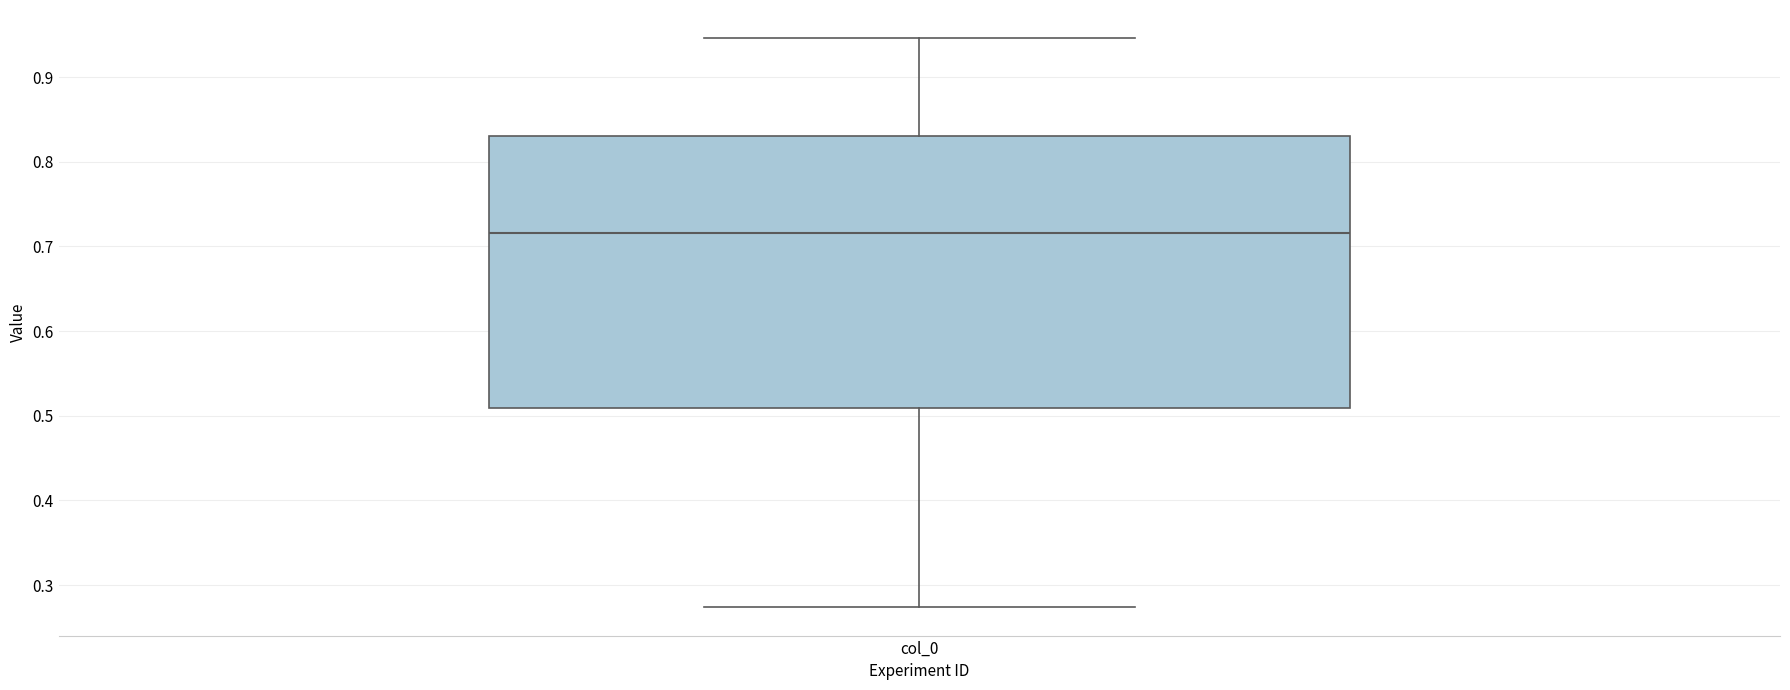

Transcribe this box plot: give where the median line is, the range the box spans, and where the two whiskers end, as read against the y-axis. The values are not printed on the chart, so give them approximately, as read against the axis.

median 0.72, box 0.51 to 0.83, whiskers 0.27 to 0.95